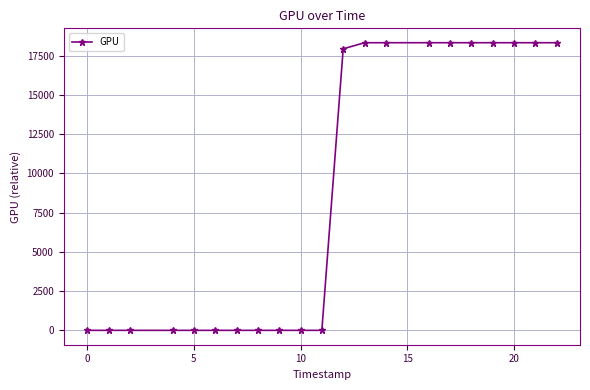

Reading left to right, what are all the values shown in this chart?

0	0	0	0	0	0	0	0	0	0	0	17925	18315	18315	18315	18315	18315	18315	18315	18315	18315